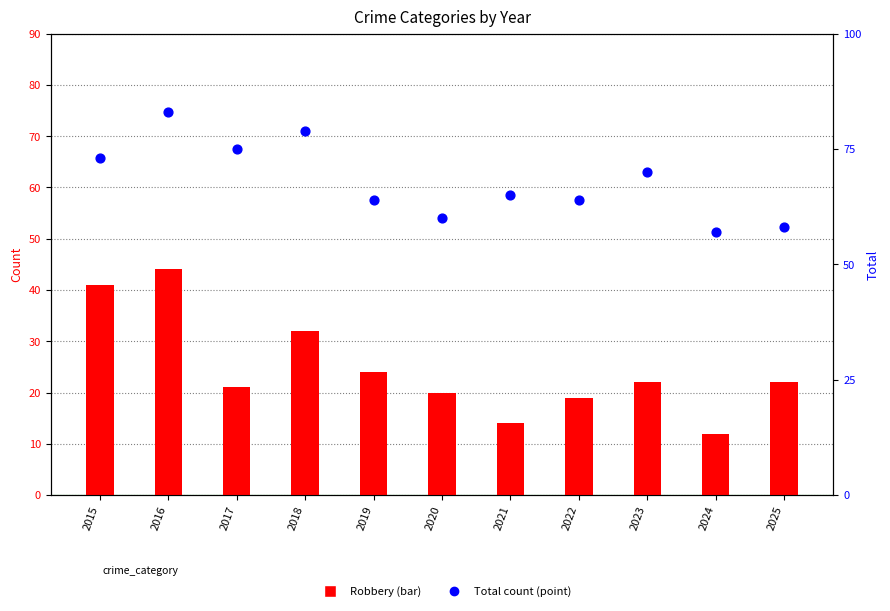

At how many categories does at least one series exceed 33?

11